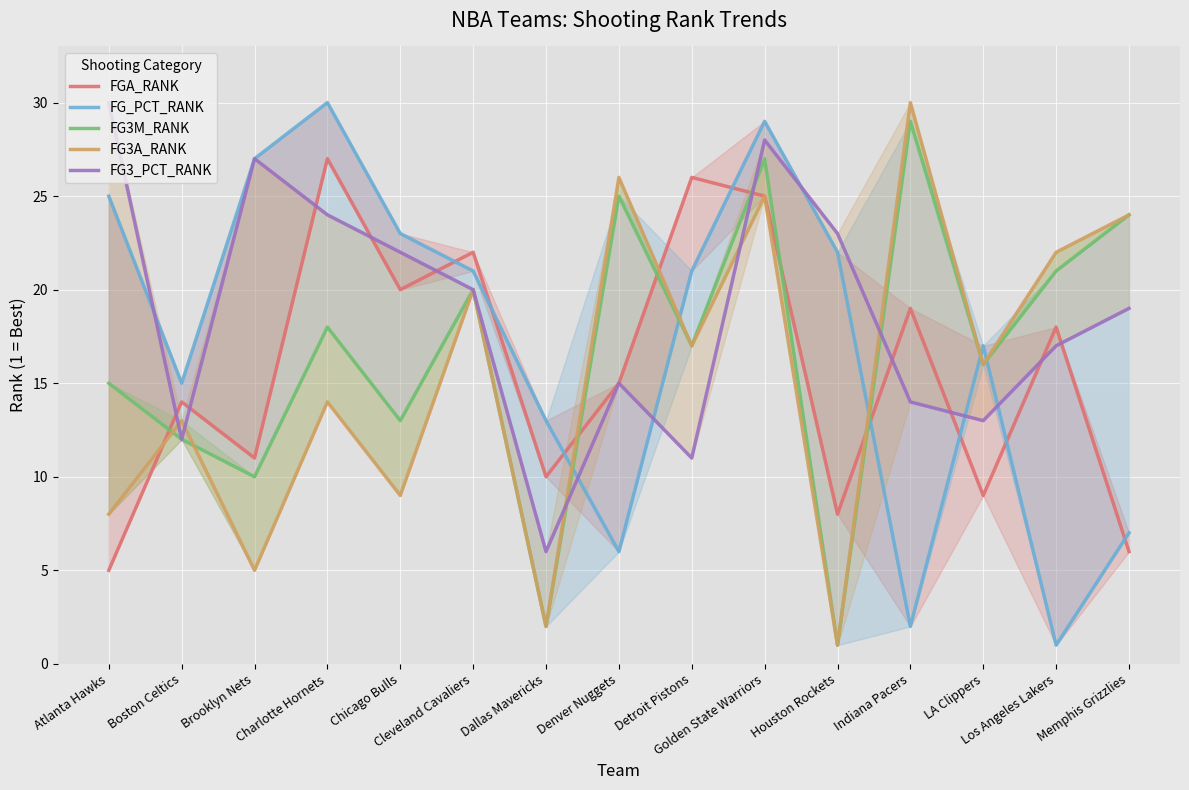

What is the minimum value for FG3_PCT_RANK?

6